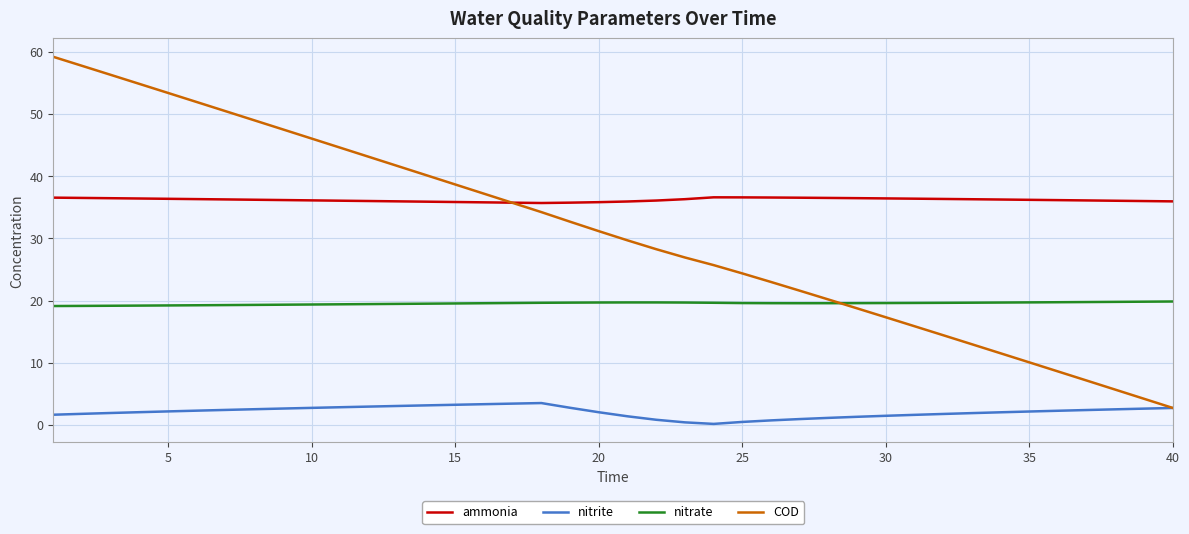

How many lines are shown in the chart?

4